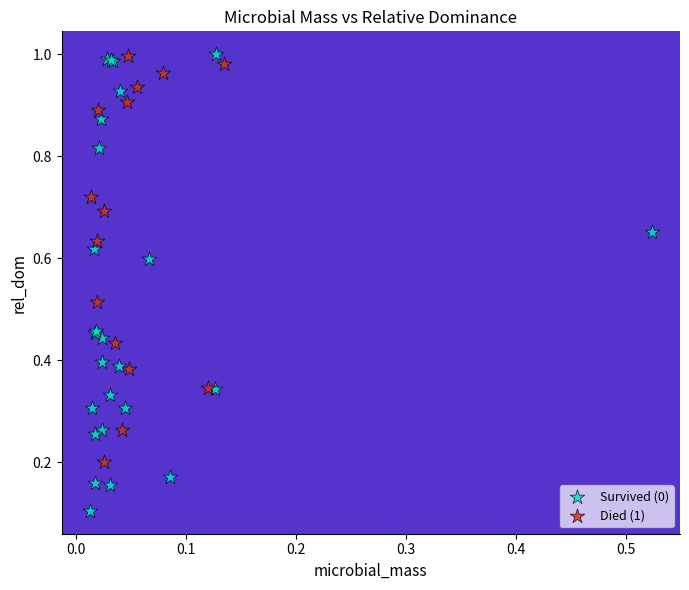

Which series reaches the minimum Y coordinate?

Survived (0)